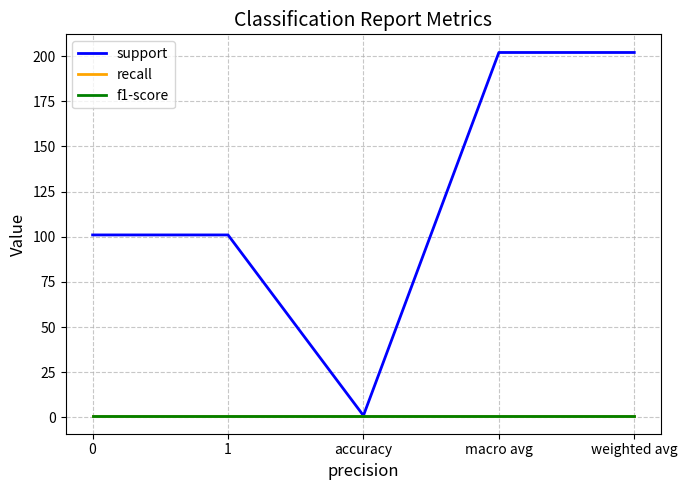

Is this an area chart (filled region under the line)?

No